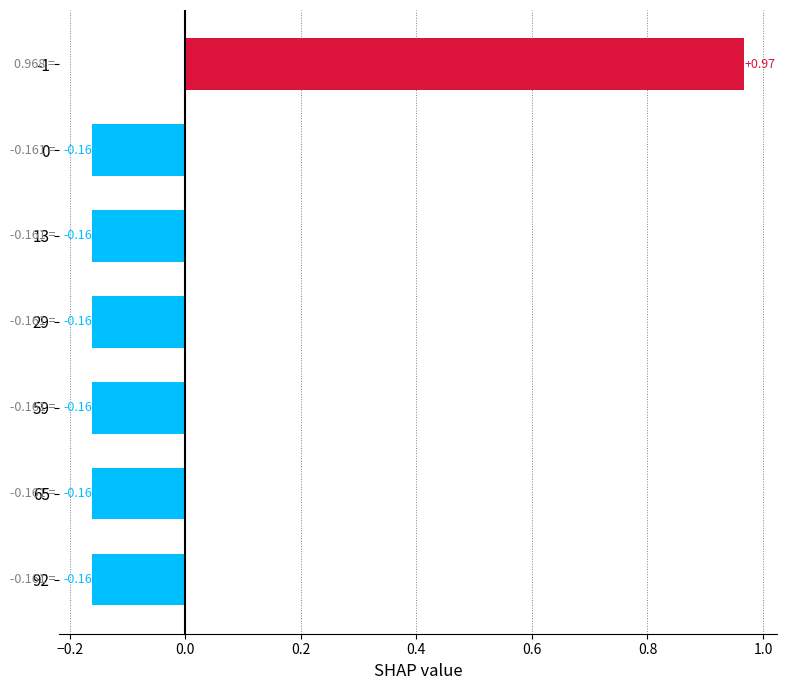

What is the sum of the values at 65 and 13?

-0.3